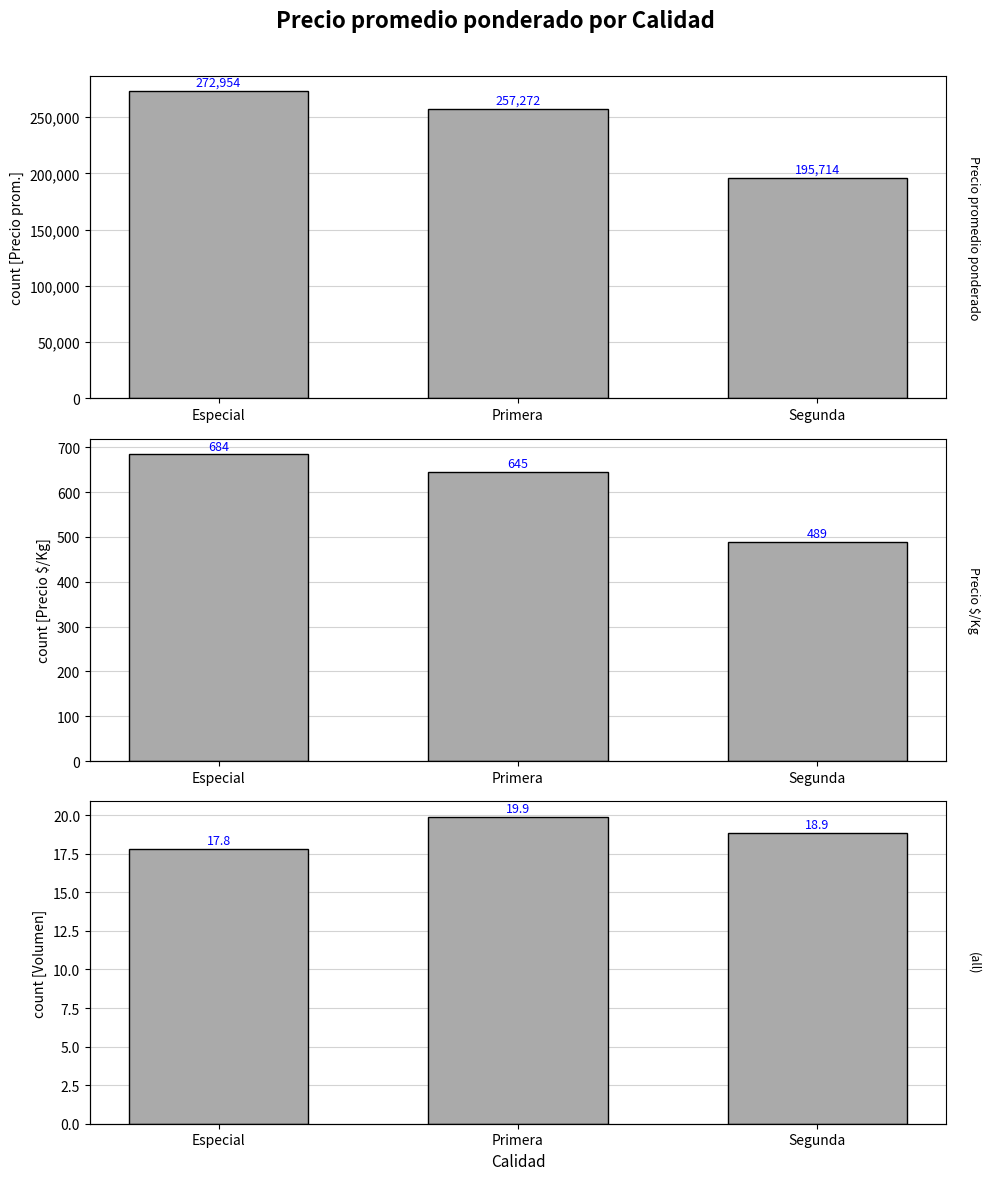

At which label does Precio promedio ponderado reach its minimum?

Segunda